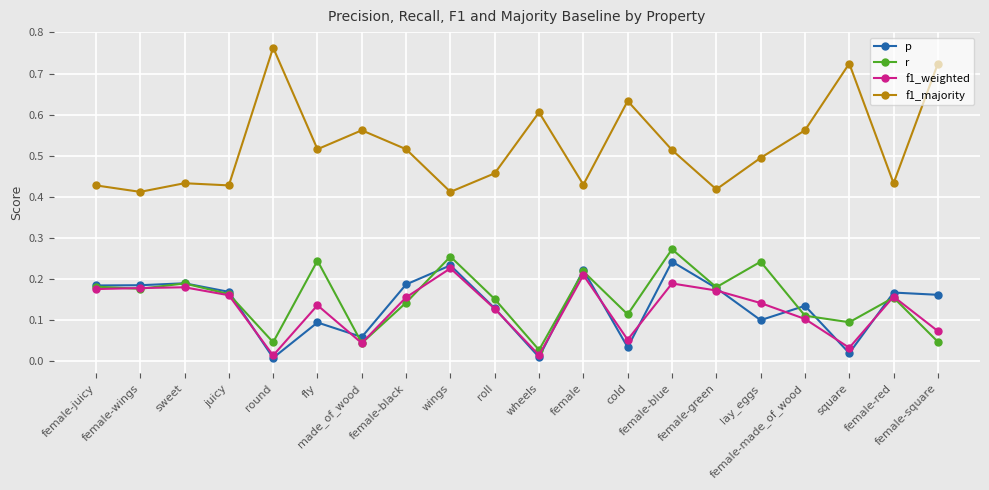

Which series has the largest range (max minus min)?

f1_majority